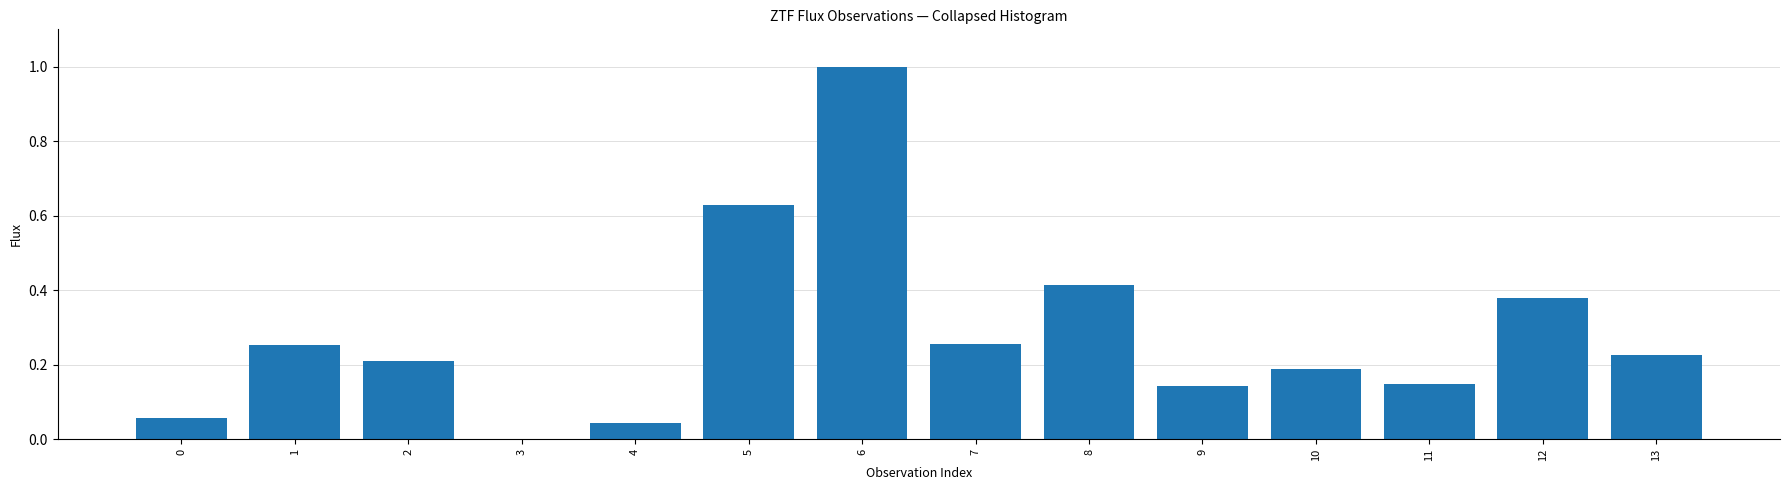

What is the sum of all values?

3.9